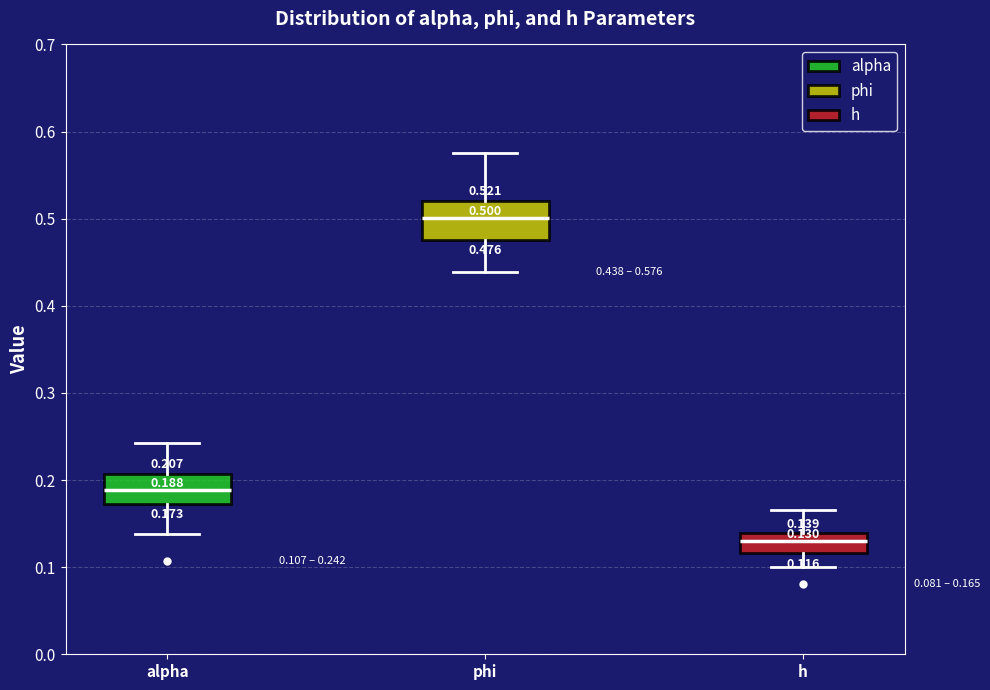

Which box has the lowest median line?

h